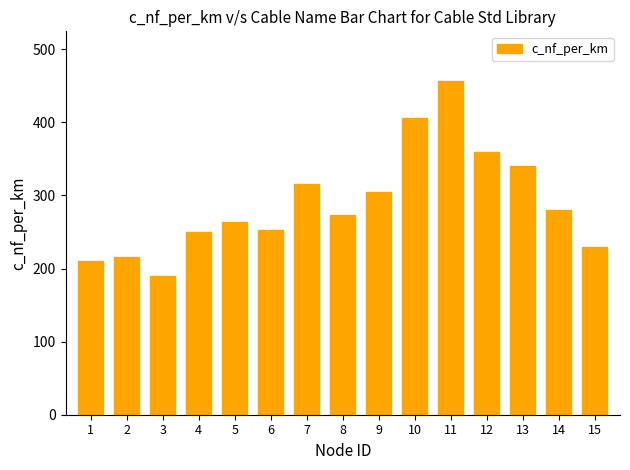

How many bars are there in total?

15